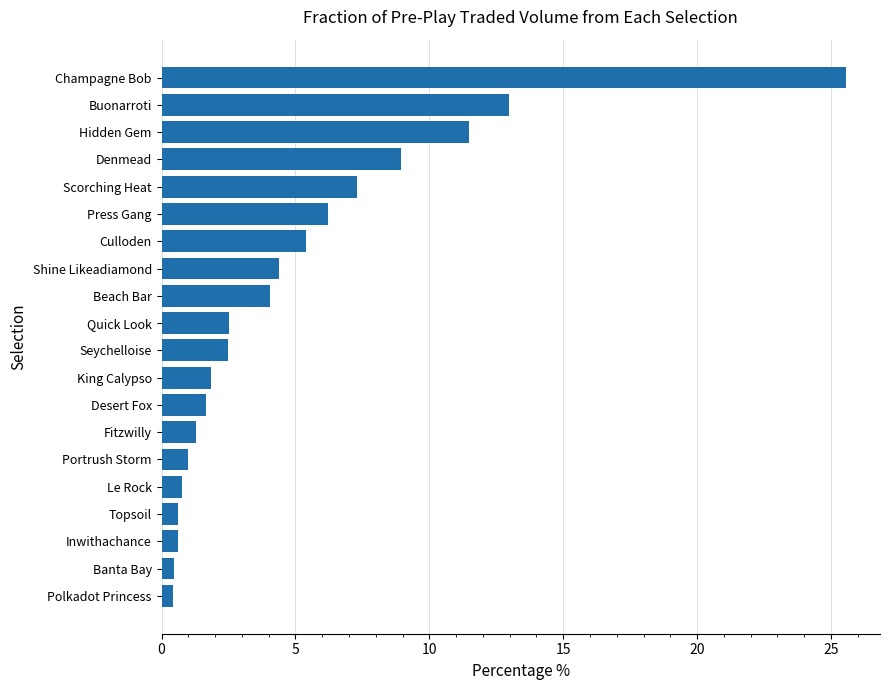

The value at Seychelloise is 2.5. True or false?

True